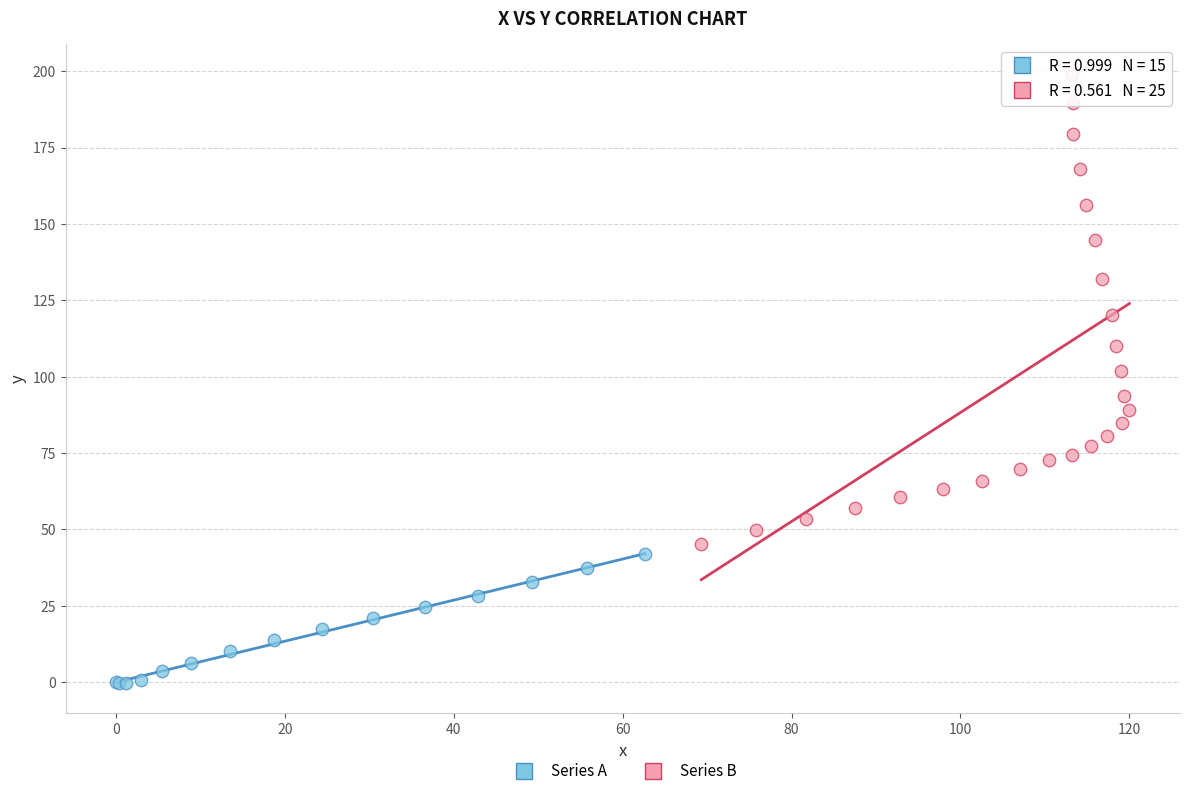

Which series reaches the maximum Y coordinate?

Series B